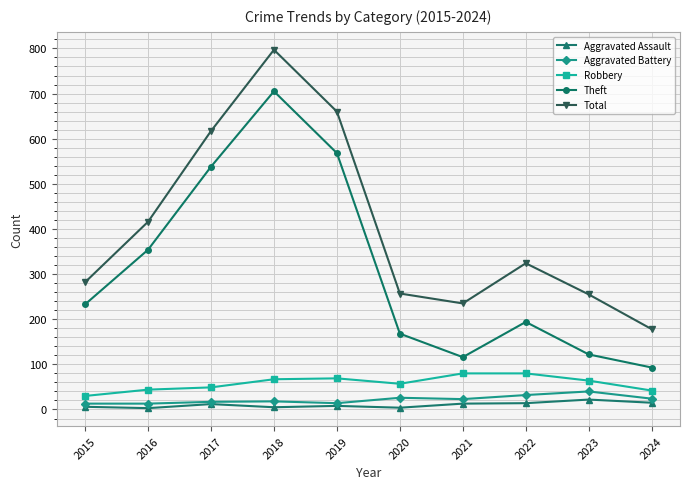

Is it true that Total equals 257 at 2020?

True